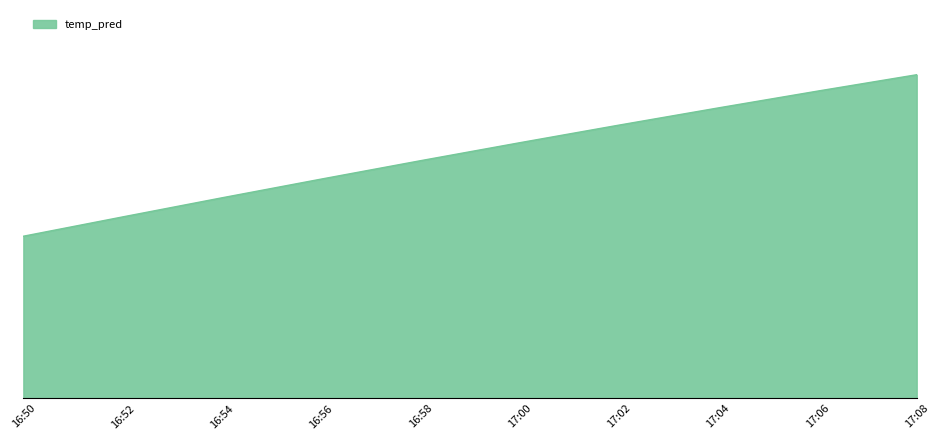

Reading left to right, list all the values displayed in this chart.

16:50=0.2	16:52=0.2	16:54=0.3	16:56=0.3	16:58=0.3	17:00=0.3	17:02=0.4	17:04=0.4	17:06=0.4	17:08=0.4